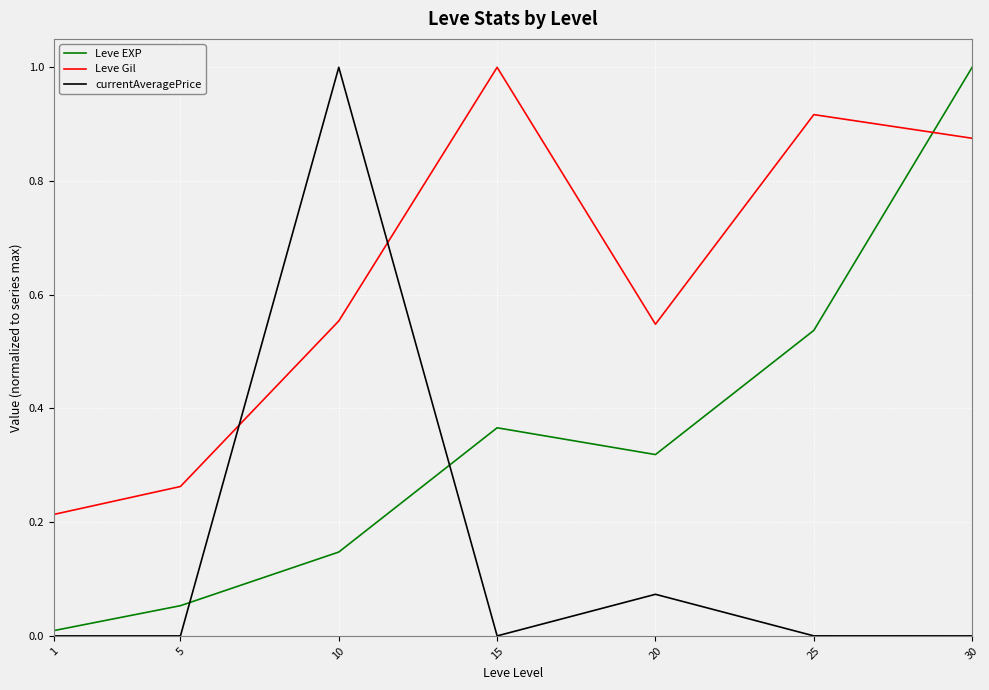

True or false: Leve Gil has a value of 1.0 at 15.

True